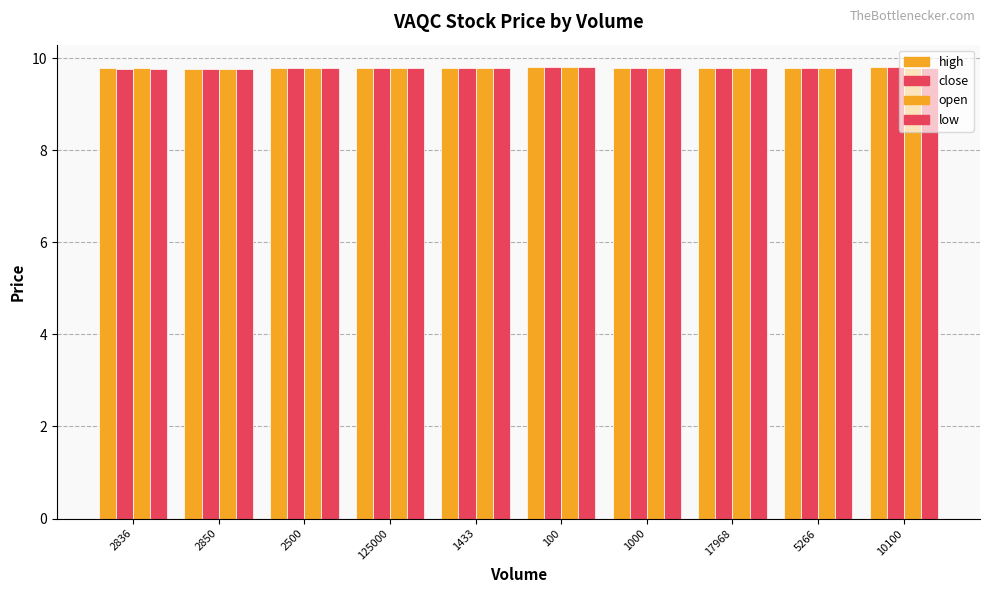

Count the high values in the range 9 to 10.

10